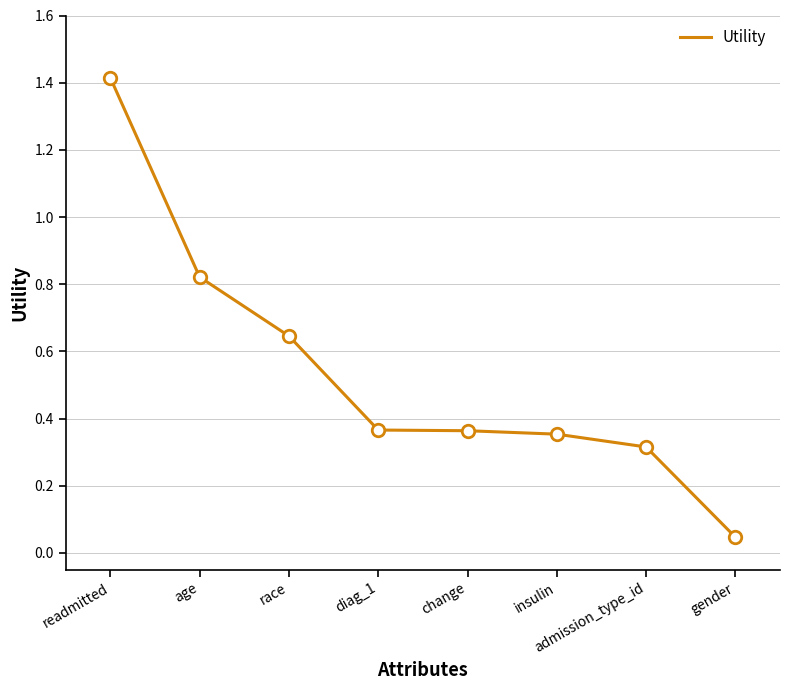

True or false: the data has more than 2 interior local peaks.

False